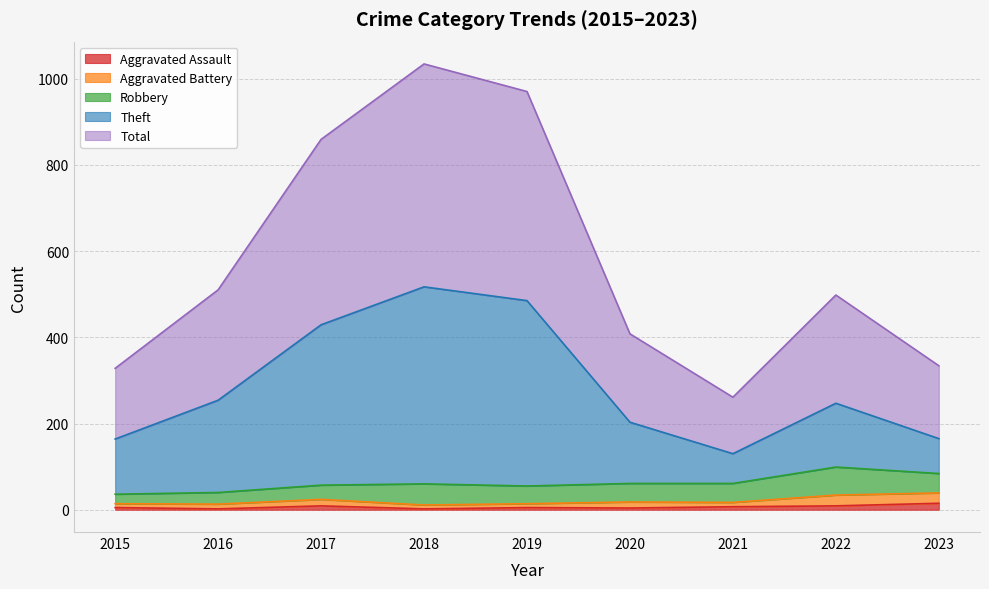

True or false: Theft has more than 2 points higher than both neighbors.

False